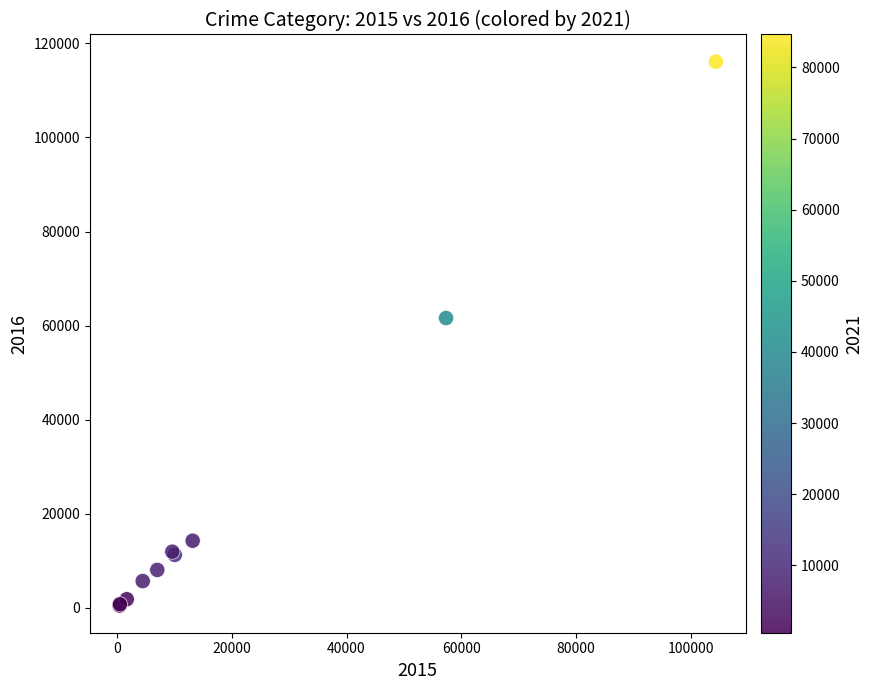

What Y value in the scatter plot is closest to 58309?

61623